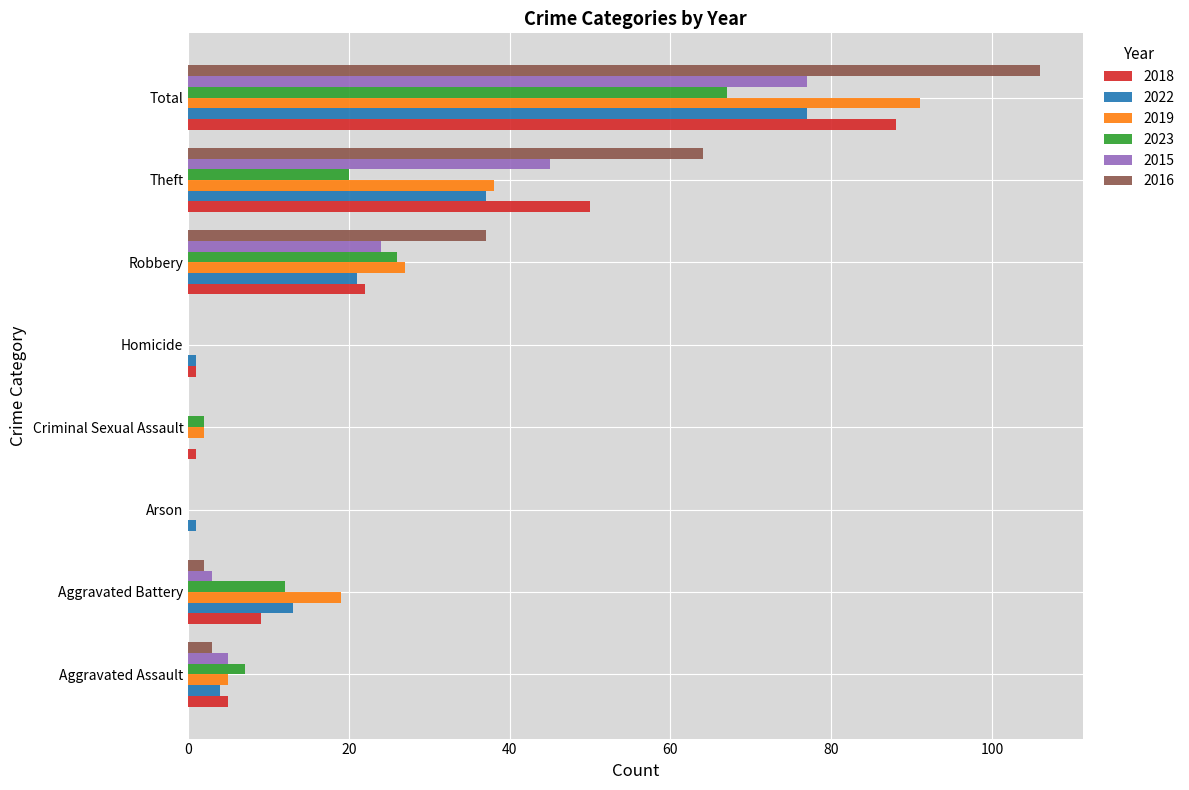

Which series has the largest total across all categories?

2016